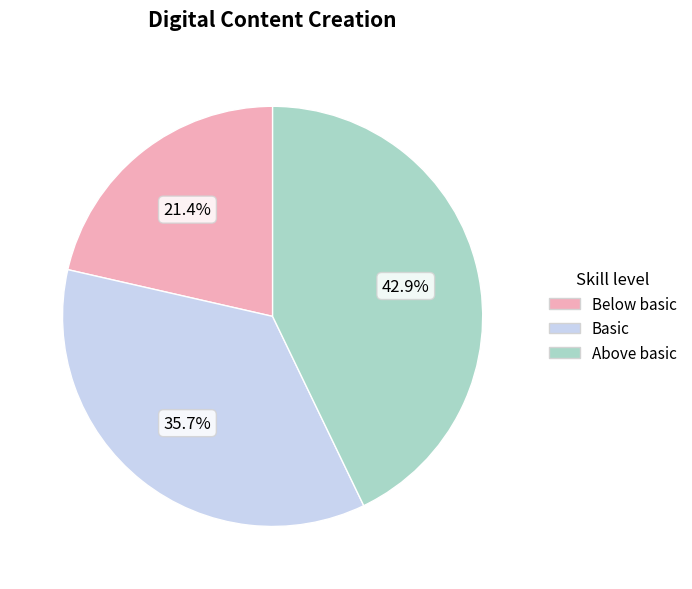

Is there any slice that represents more than half of the pie?

No